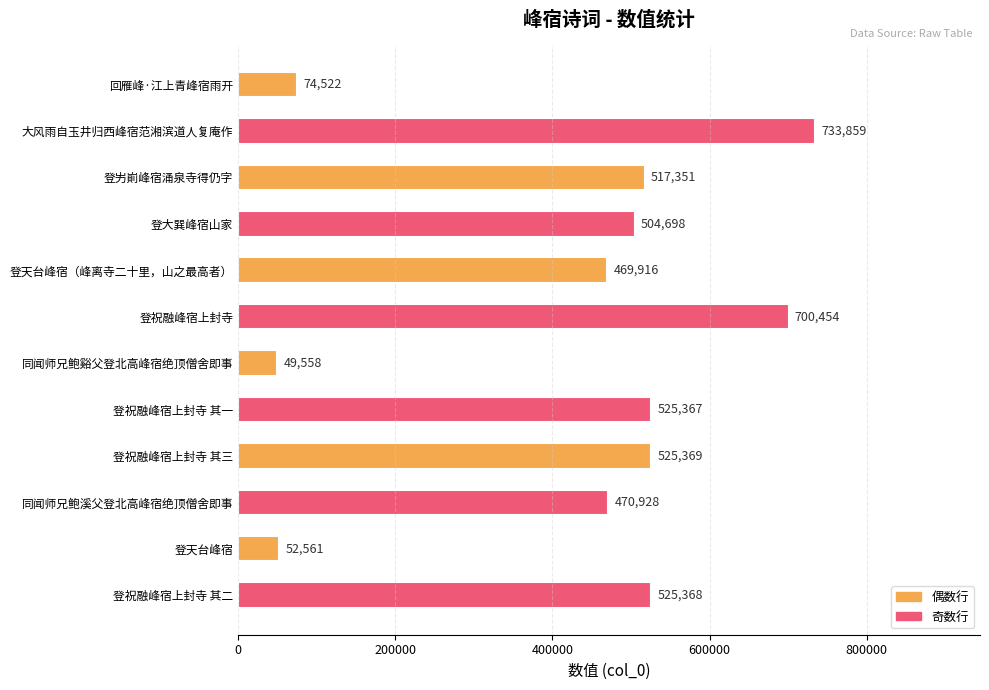

What is the label of the 12th bar from the bottom?

回雁峰·江上青峰宿雨开